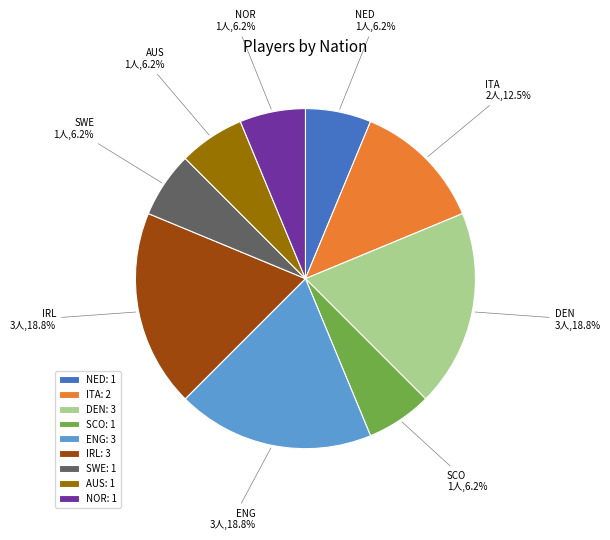

Do NOR and NED together represent more than half of the pie?

No